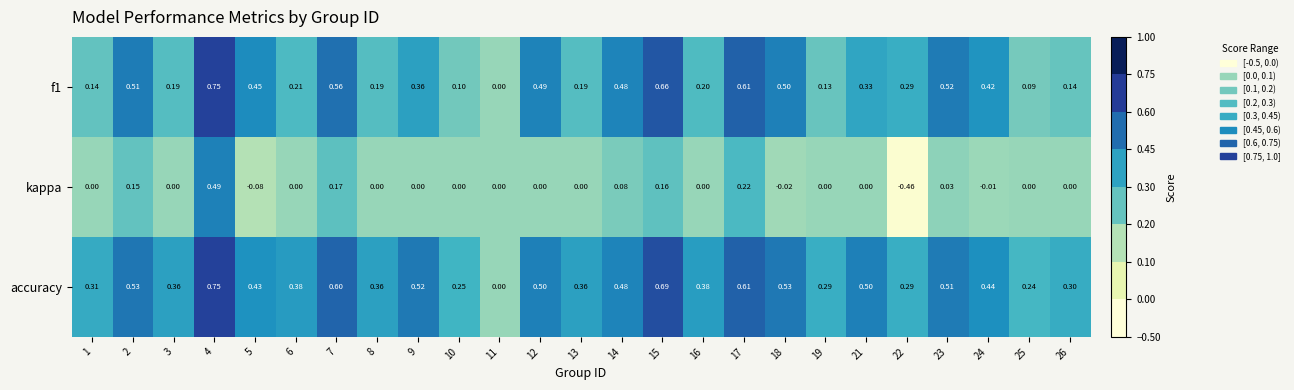

Between 11 and 12, which series saw the biggest shift?

accuracy